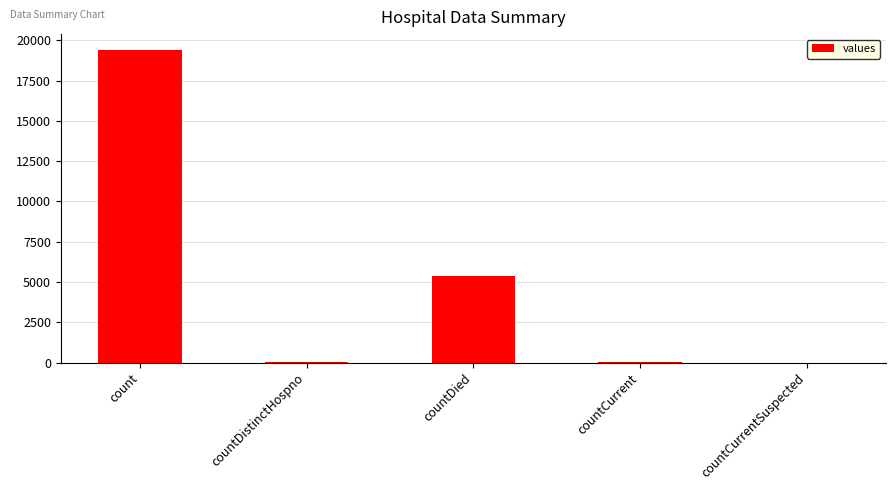

Are the bars grouped side by side (vs. stacked)?

No